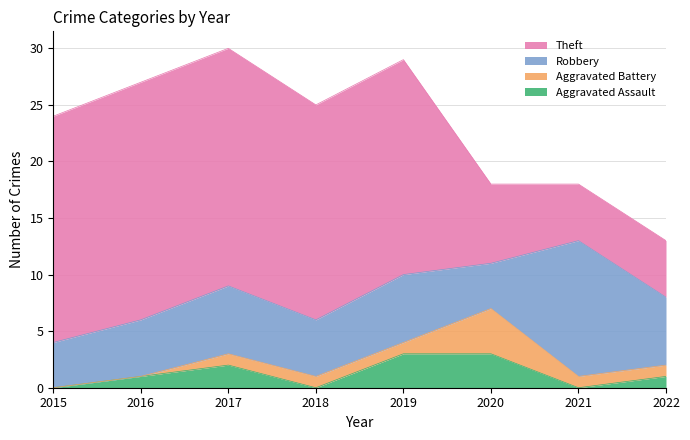

Count the number of categories in the chart.

8